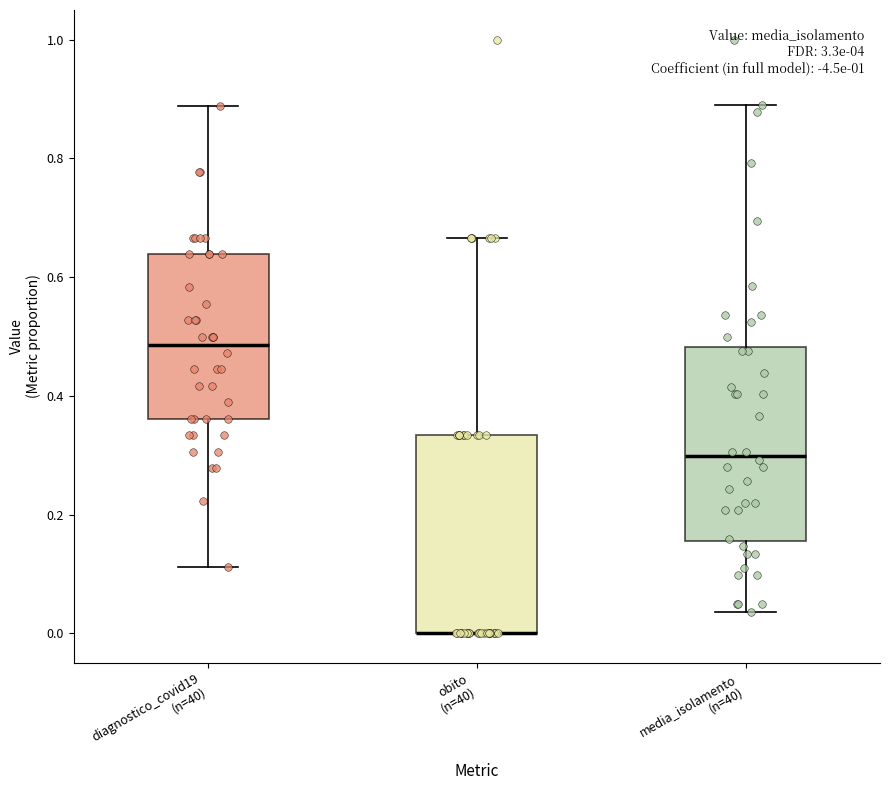

Reading left to right, transcribe this box plot: for each box, give where its median line is, the range the box spans, and where its two whiskers end, as read against the y-axis. The values are not printed on the chart, so give them approximately, as read against the axis.

diagnostico_covid19 (n=40): median 0.48, box 0.36 to 0.64, whiskers 0.12 to 0.88
obito (n=40): median 0.00 (drawn on the box's lower edge), box 0.00 to 0.34, whiskers 0.00 to 0.66
media_isolamento (n=40): median 0.30, box 0.16 to 0.48, whiskers 0.04 to 0.90